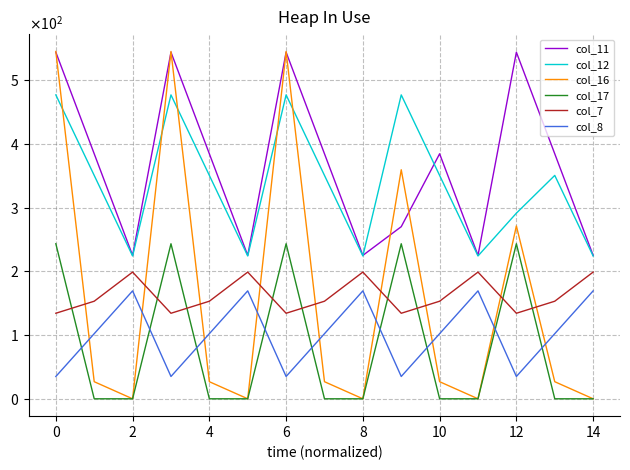

Does the chart display data point markers on the line(s)?

No